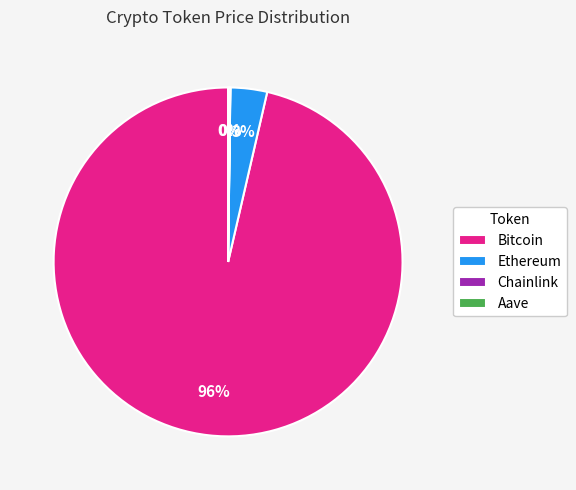

To the nearest percent, what percentage of the pie is Ethereum?

3%